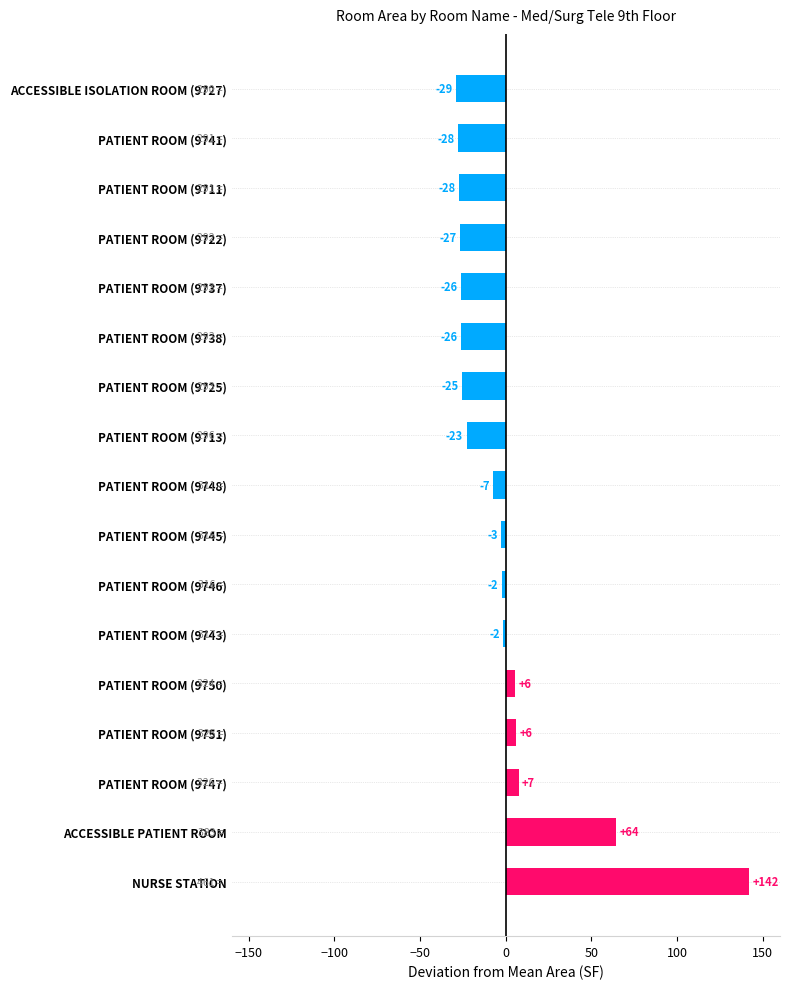

How many bars are there in total?

17